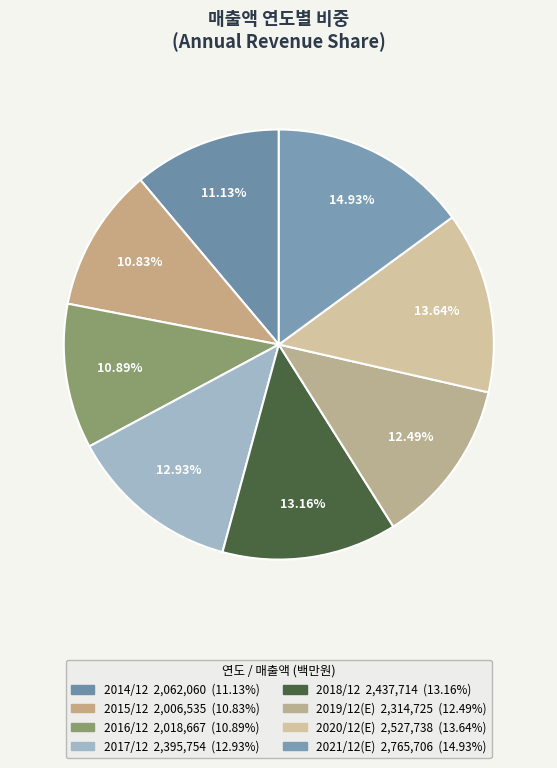

How many slices are in this pie chart?

8